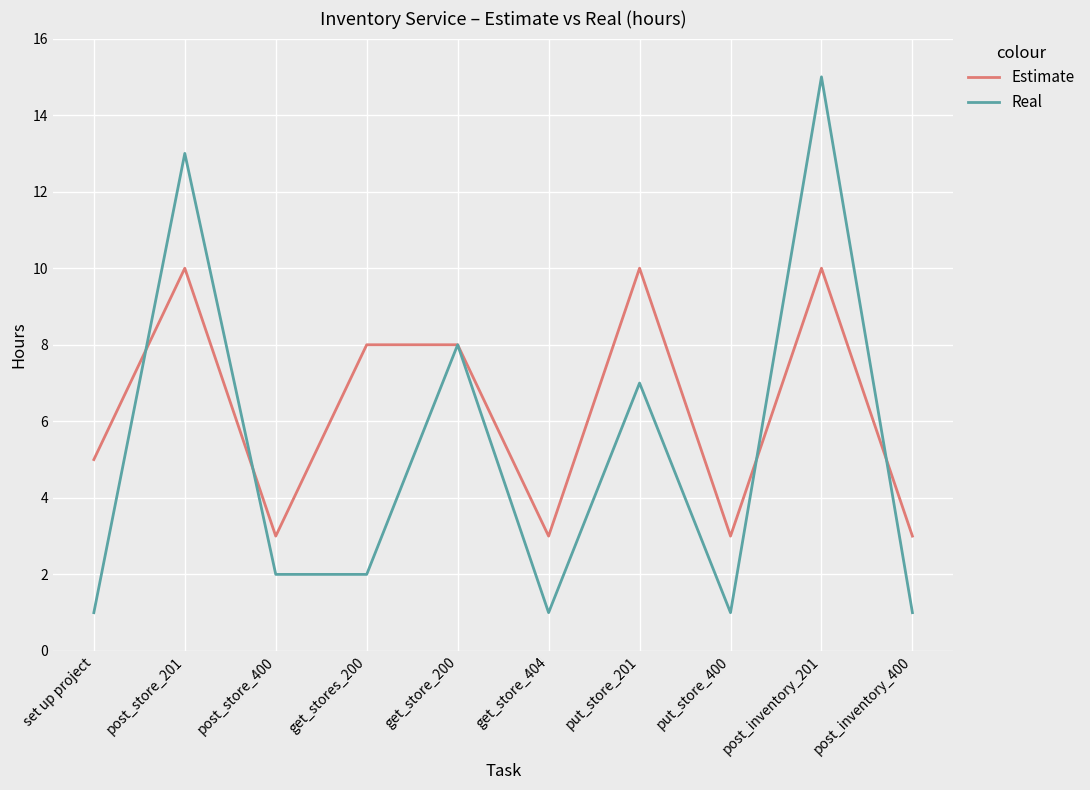

Reading left to right, extract all data points from this chart.

Estimate: set up project=5	post_store_201=10	post_store_400=3	get_stores_200=8	get_store_200=8	get_store_404=3	put_store_201=10	put_store_400=3	post_inventory_201=10	post_inventory_400=3
Real: set up project=1	post_store_201=13	post_store_400=2	get_stores_200=2	get_store_200=8	get_store_404=1	put_store_201=7	put_store_400=1	post_inventory_201=15	post_inventory_400=1